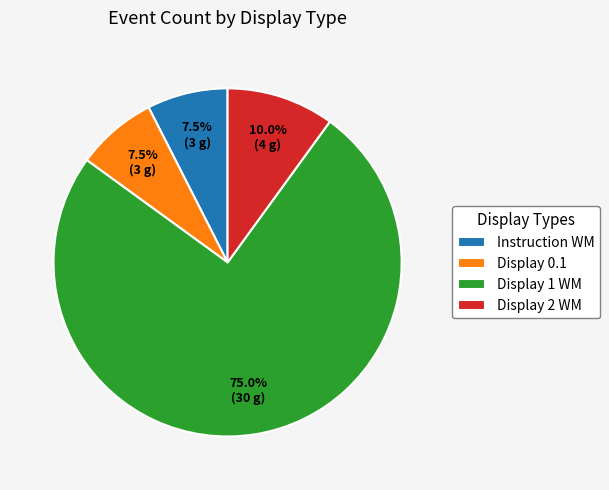

What percentage is the Display 1 WM slice, to the nearest percent?

75%